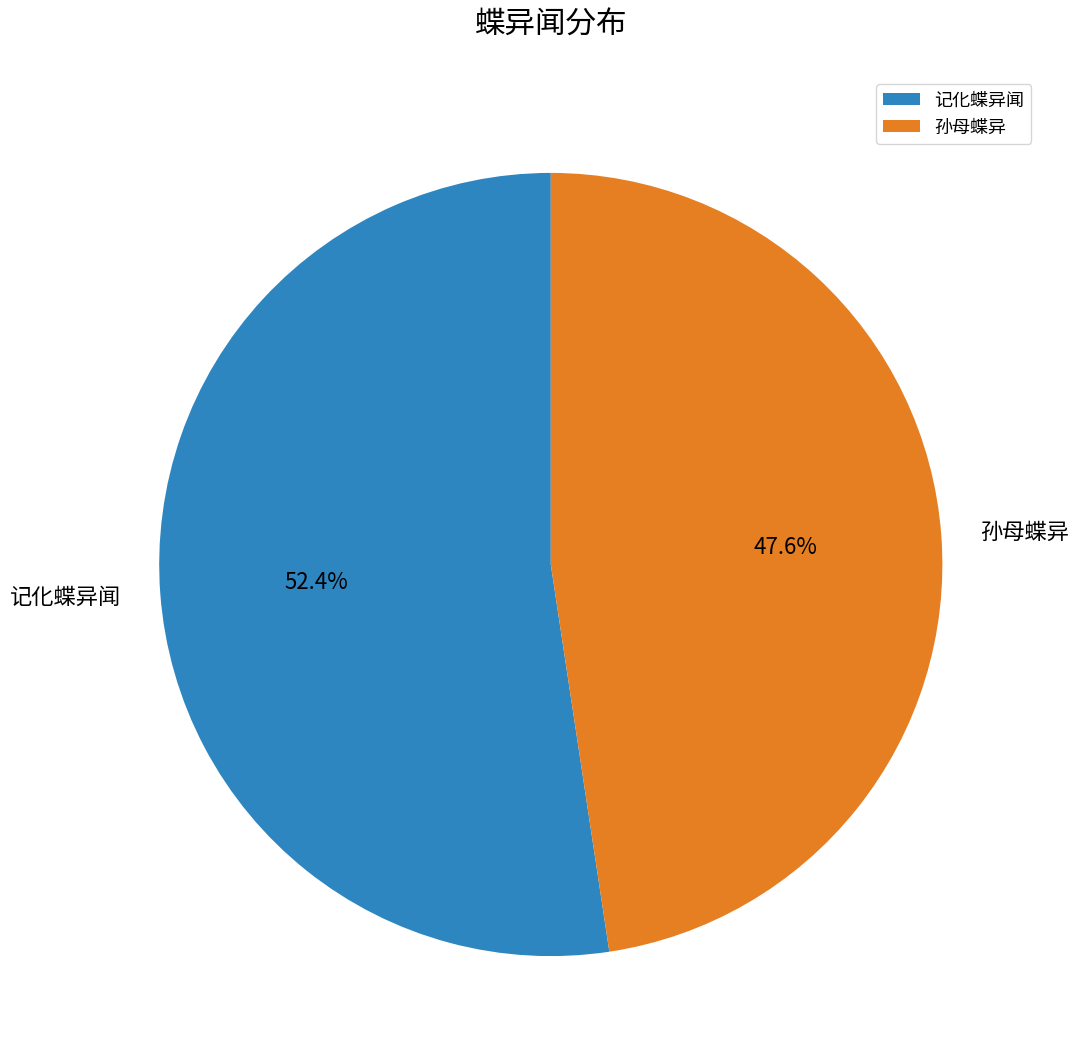

To the nearest percent, what percentage of the pie is 记化蝶异闻?

52%